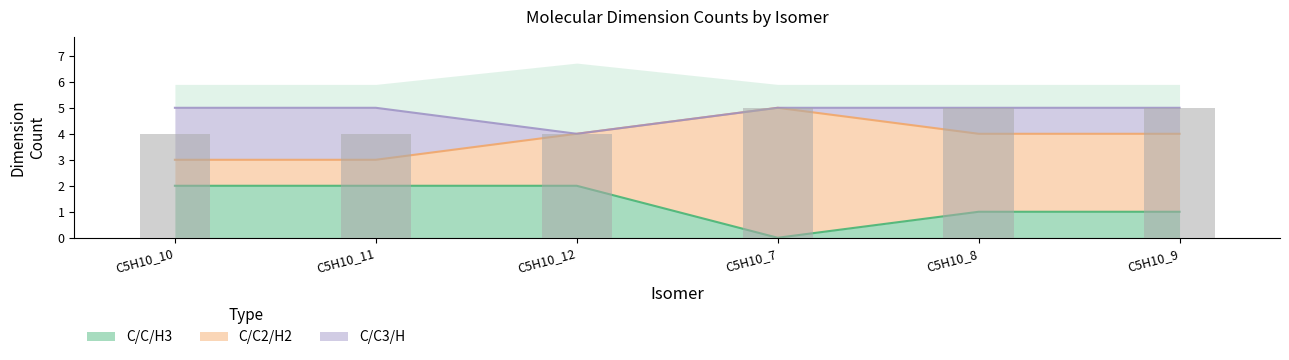

What is the total value across all series at C5H10_12?

4